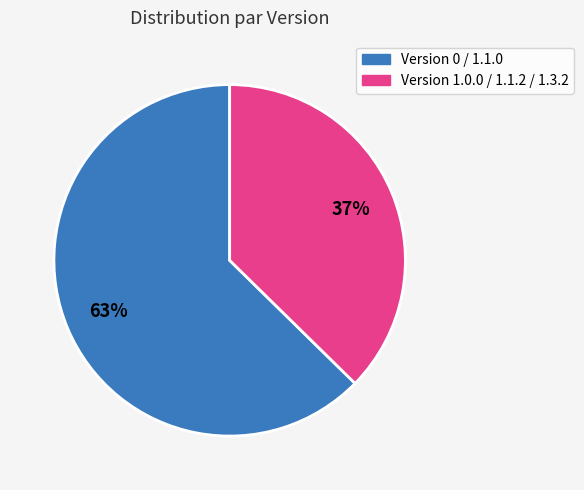

How many segments does this pie chart have?

2